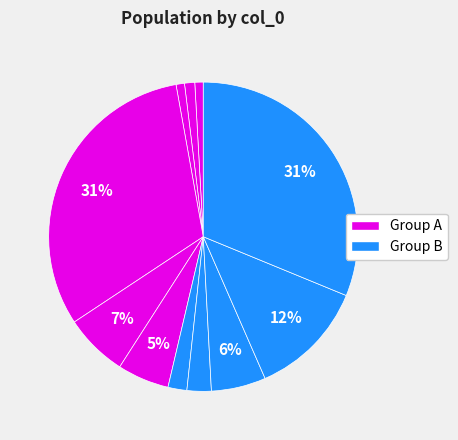

Rank the categories by value from highest to lowest.

4, 11, 8, 1, 5, 9, 7, 6, 3, 2, 10